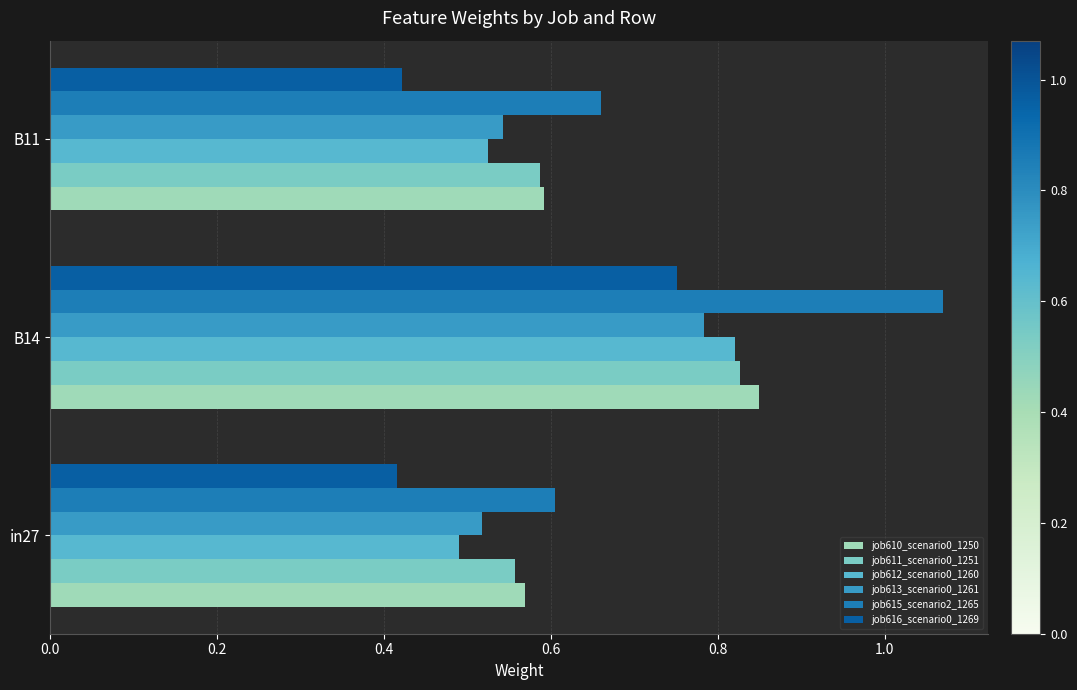

What is the difference between the maximum and minimum values in the job610_scenario0_1250 series?

0.3